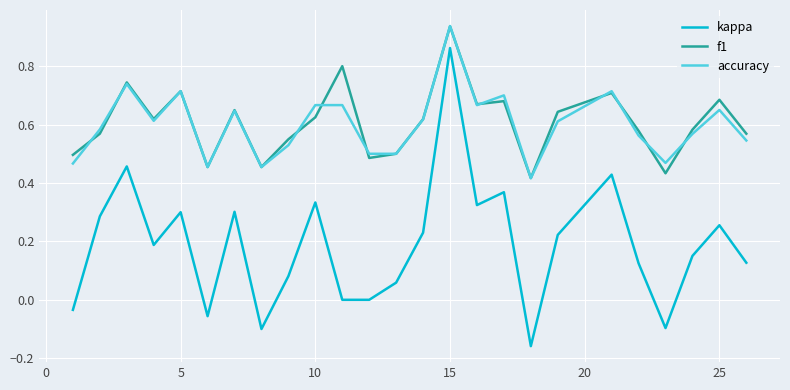

Which series has the largest range (max minus min)?

kappa